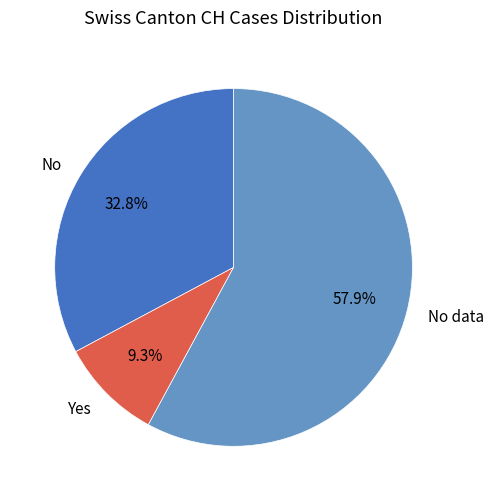

Is there a majority slice in this chart?

Yes